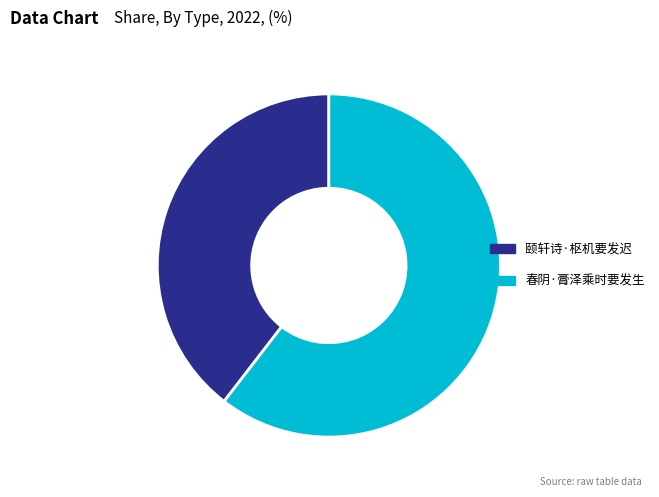

Does 春阴·膏泽乘时要发生 account for over 50% of the chart?

Yes